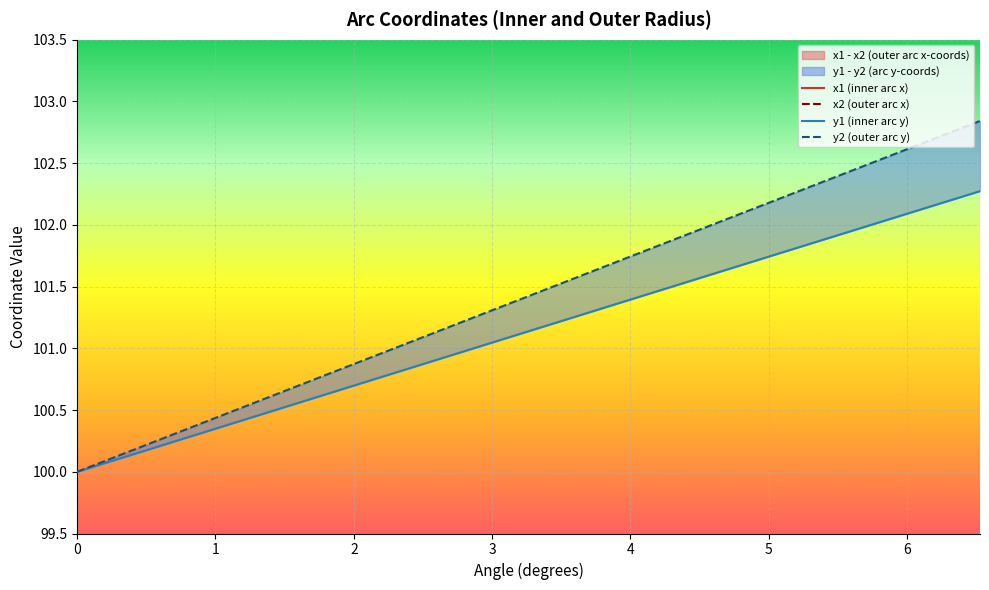

What is the value of the y1 (inner arc y) point at the 5th from the left?

100.5